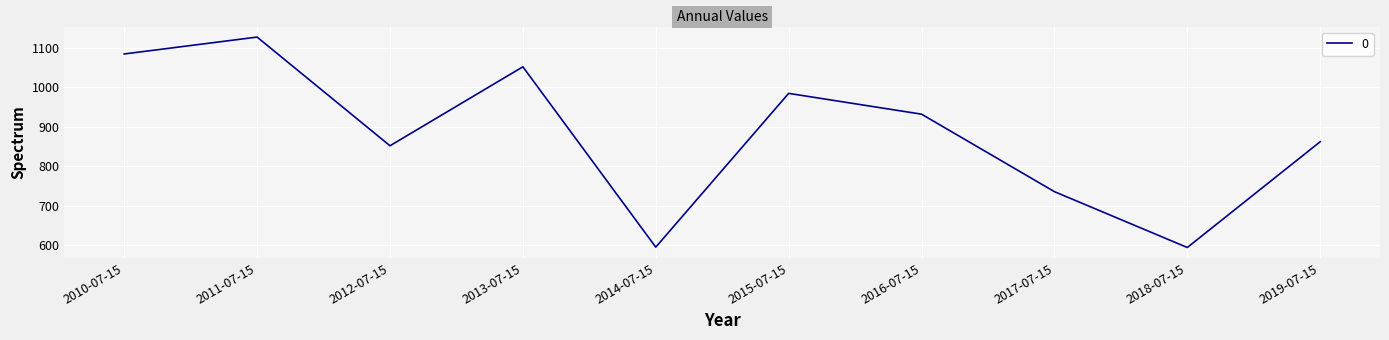

What is the change in value from 2017-07-15 to 2019-07-15?

+126.7